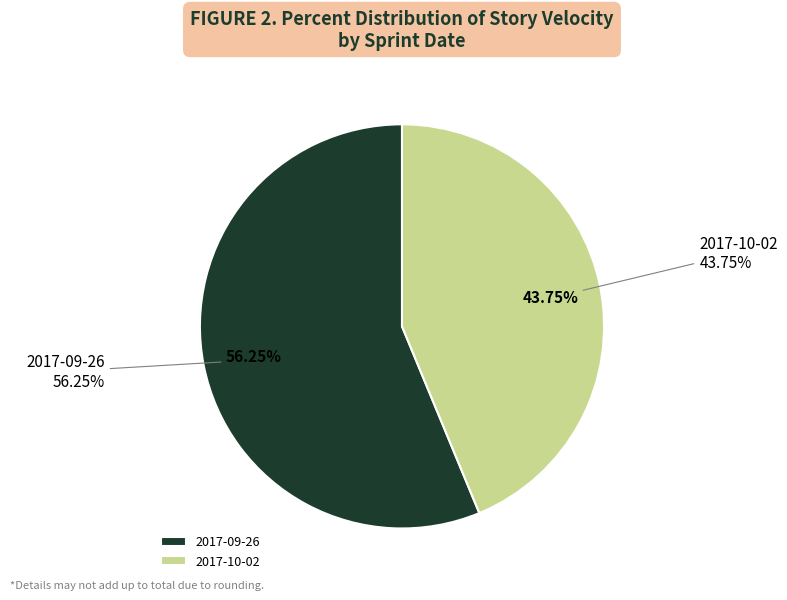

What percentage is the 2017-09-26 slice, to the nearest percent?

56%